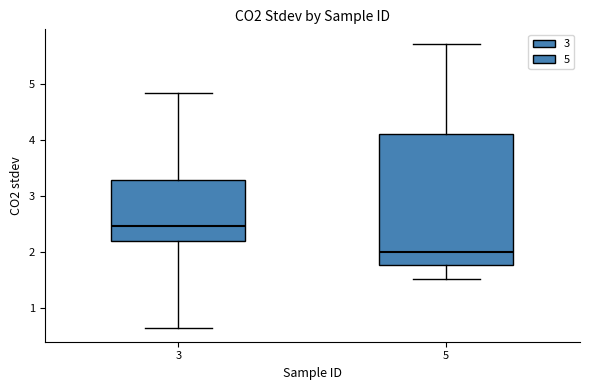

Where does the median line of the box at x = 3 sit on the y-axis? The values are not printed on the chart, so give them approximately, as read against the axis.

2.5